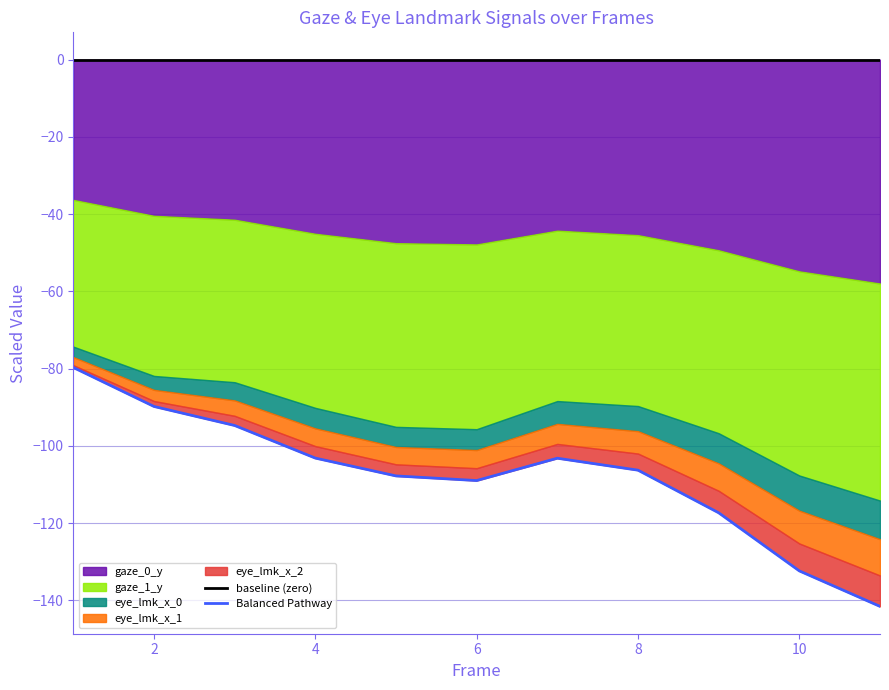

What is the sum of all Balanced Pathway values?

-1184.7